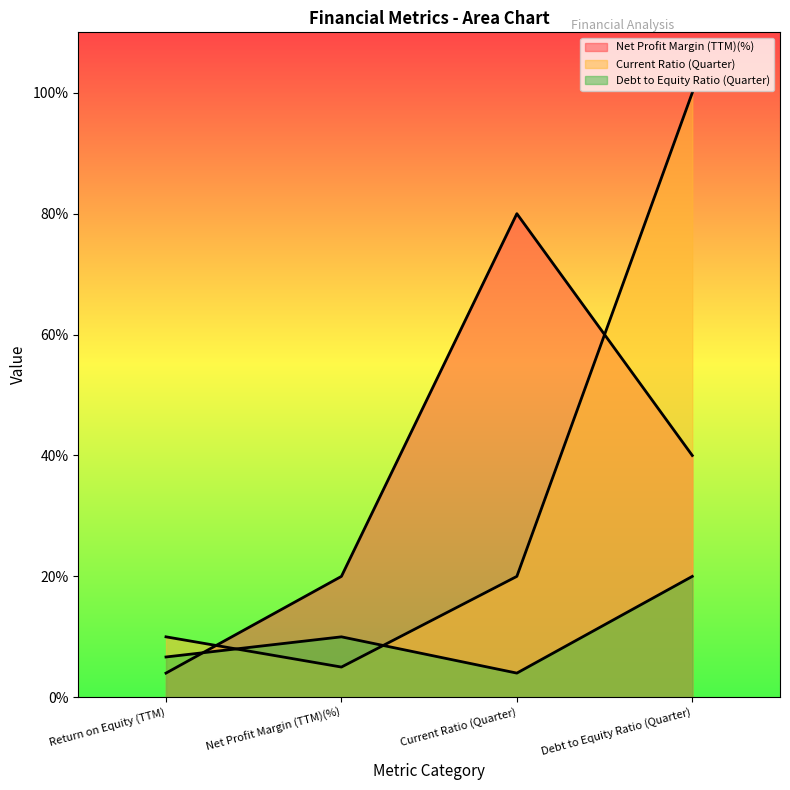

Reading left to right, what are all the values shown in this chart?

Net Profit Margin (TTM)(%): Return on Equity (TTM)=0.2	Net Profit Margin (TTM)(%)=1.0	Current Ratio (Quarter)=4.0	Debt to Equity Ratio (Quarter)=2.0
Current Ratio (Quarter): Return on Equity (TTM)=0.5	Net Profit Margin (TTM)(%)=0.2	Current Ratio (Quarter)=1.0	Debt to Equity Ratio (Quarter)=5.0
Debt to Equity Ratio (Quarter): Return on Equity (TTM)=0.3	Net Profit Margin (TTM)(%)=0.5	Current Ratio (Quarter)=0.2	Debt to Equity Ratio (Quarter)=1.0